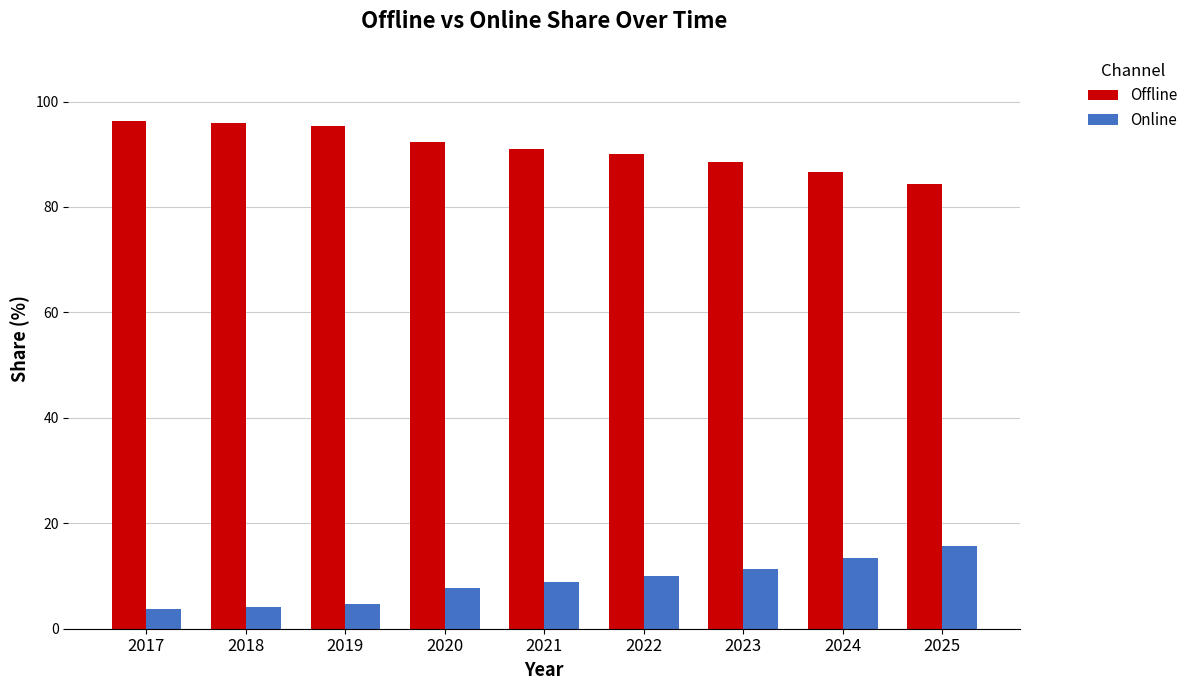

What is the difference between the second highest and second lowest values in the Offline series?

9.2